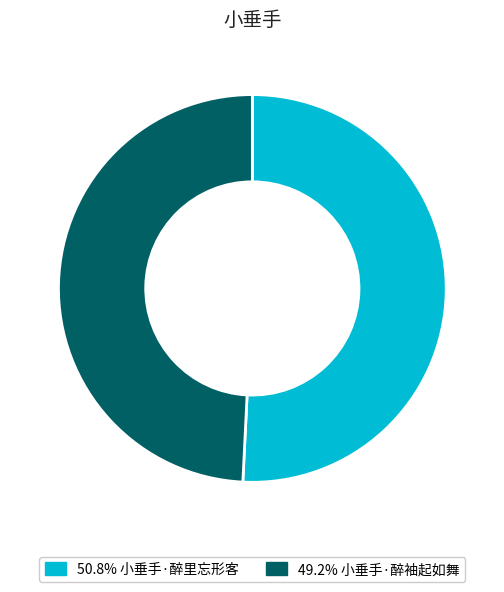

Is there a majority slice in this chart?

Yes